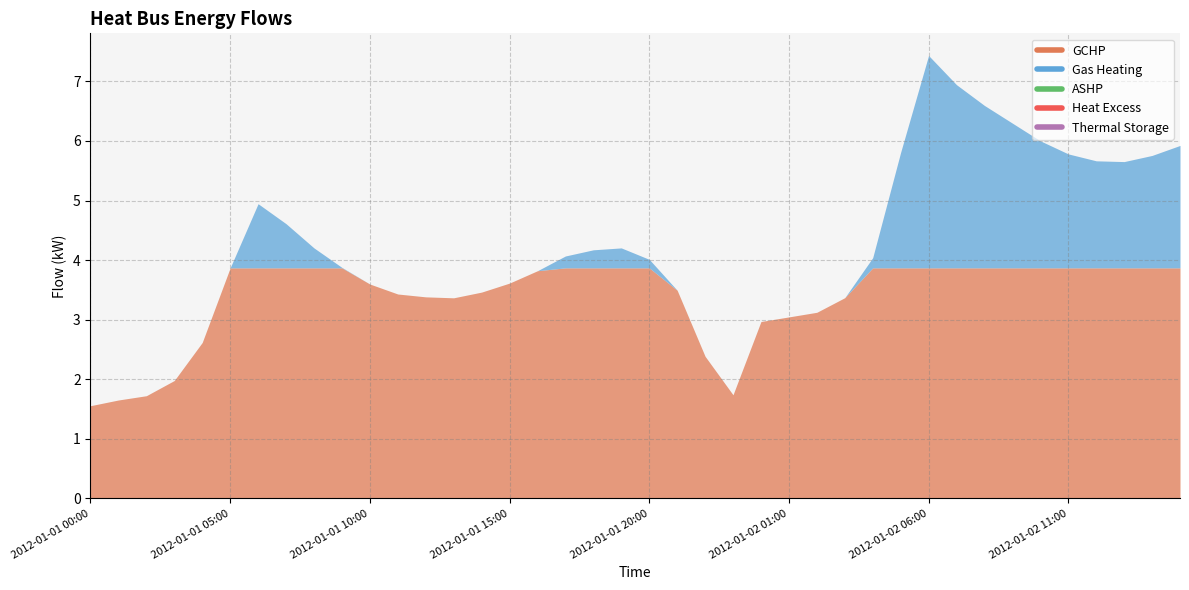

Rank the series at 2012-01-02 14:00 from lowest to highest value.

ASHP, Heat Excess, Thermal Storage, Gas Heating, GCHP